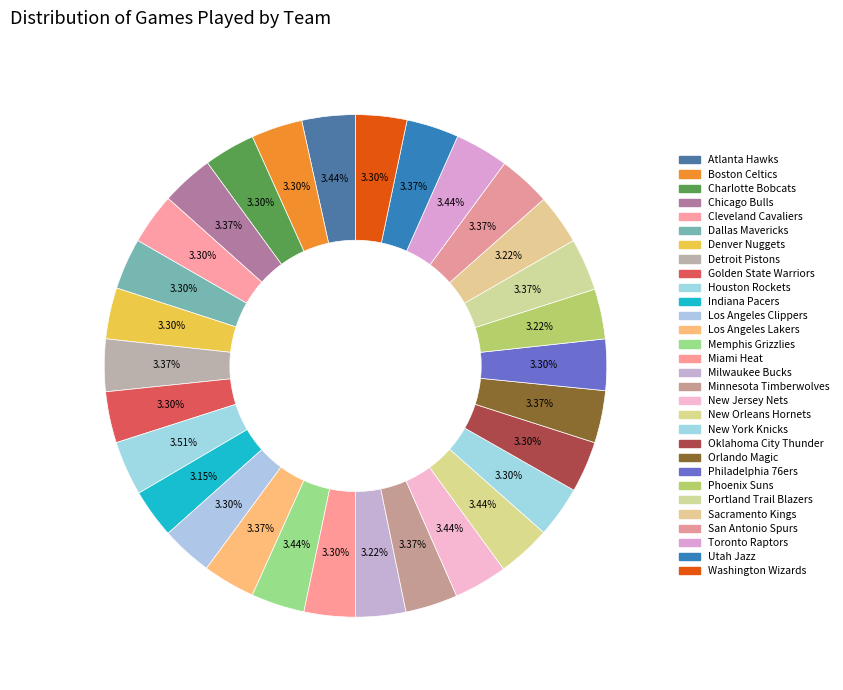

How many slices are in this pie chart?

30